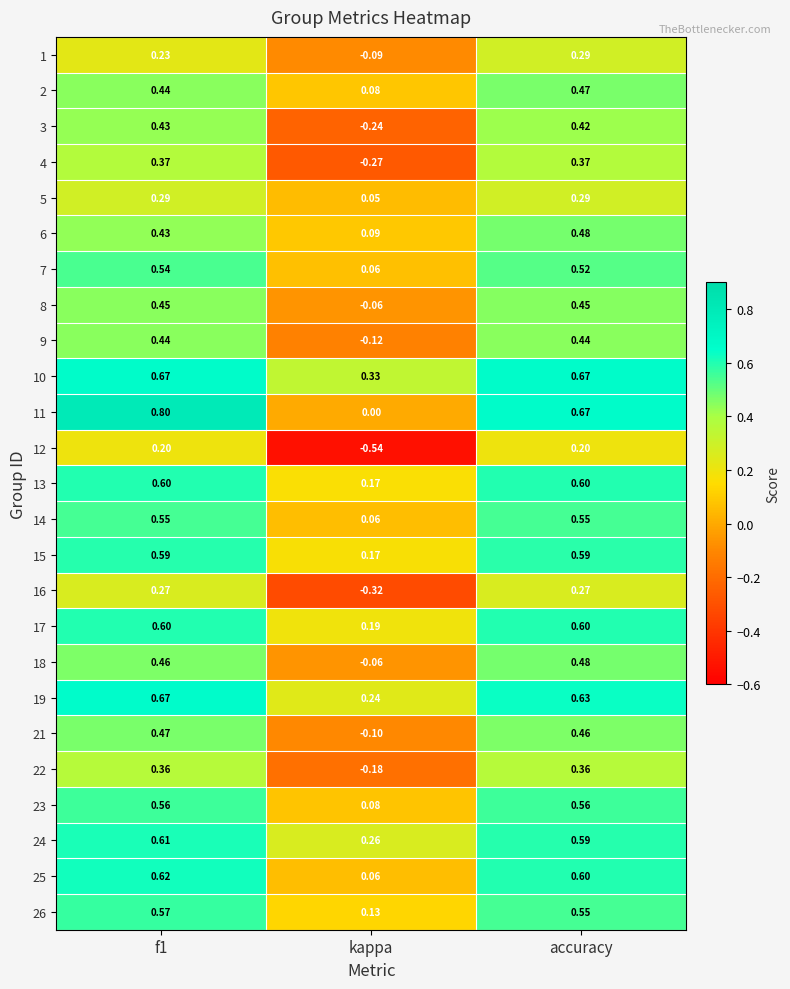

Where is 9 nearest to the value 0?

kappa